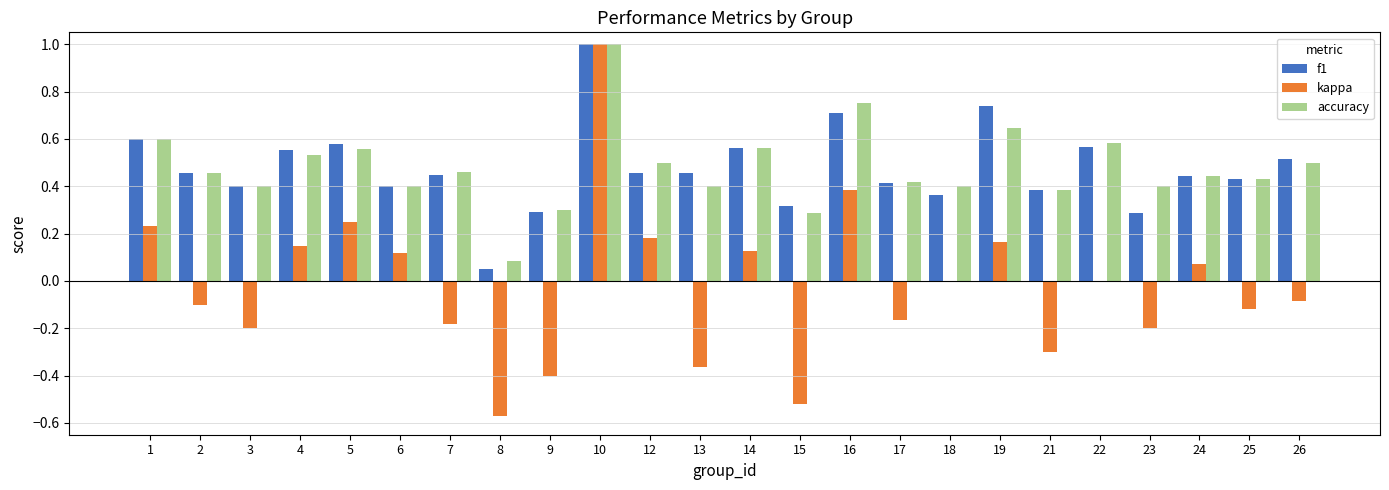

At which category is the sum across all series the highest?

10